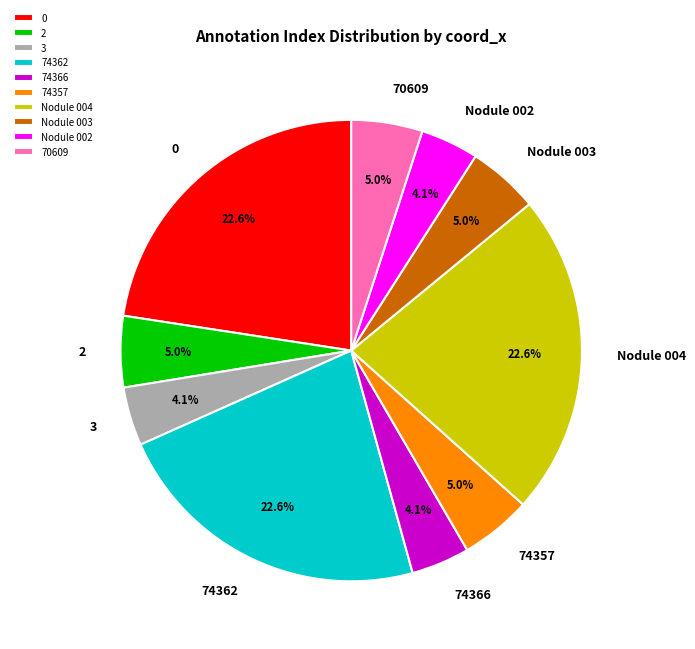

Between 74362 and 3, which is larger?

74362